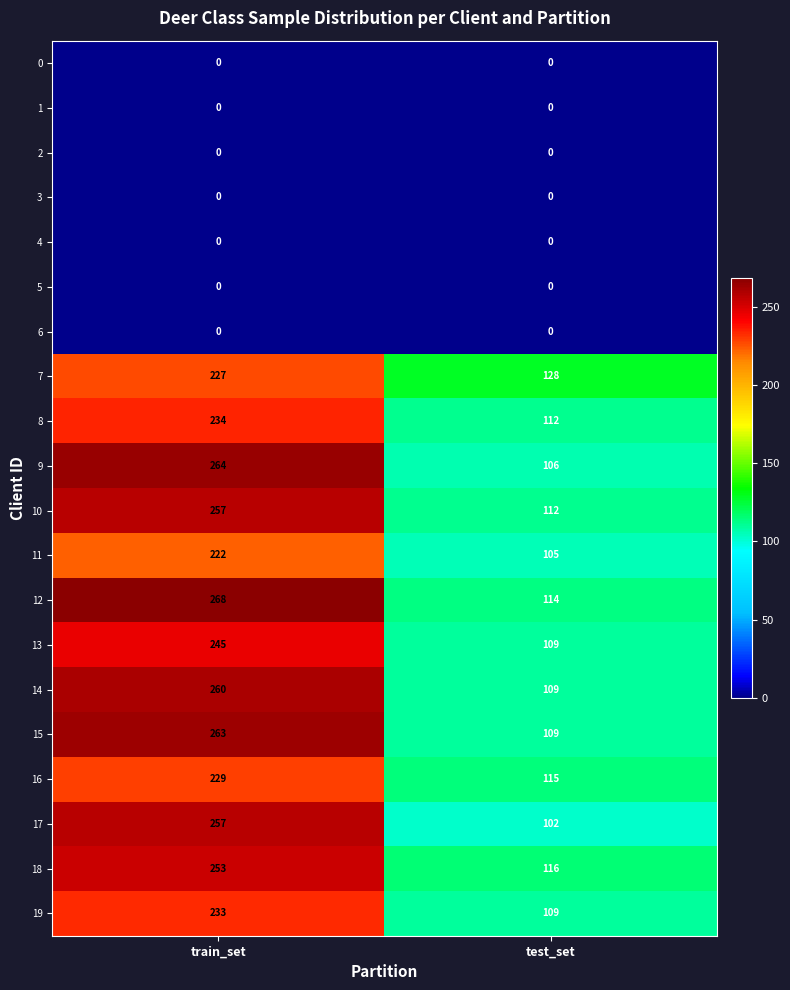

At which category is the sum across all series the highest?

train_set